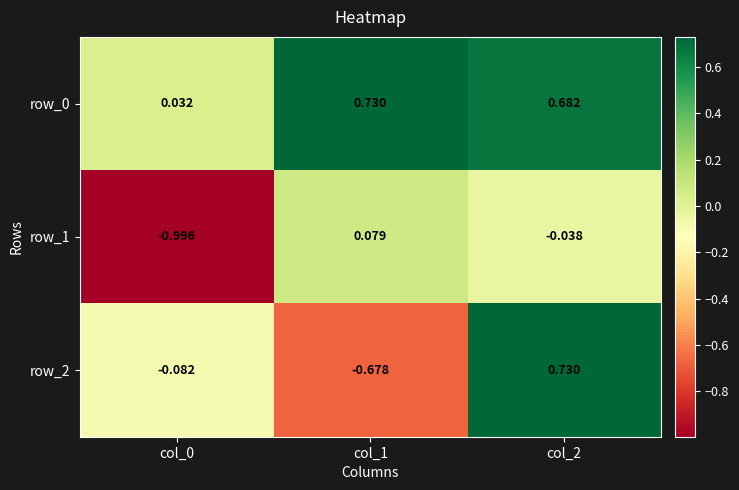

Is the value of row_2 at col_2 greater than the value of row_1 at col_2?

Yes